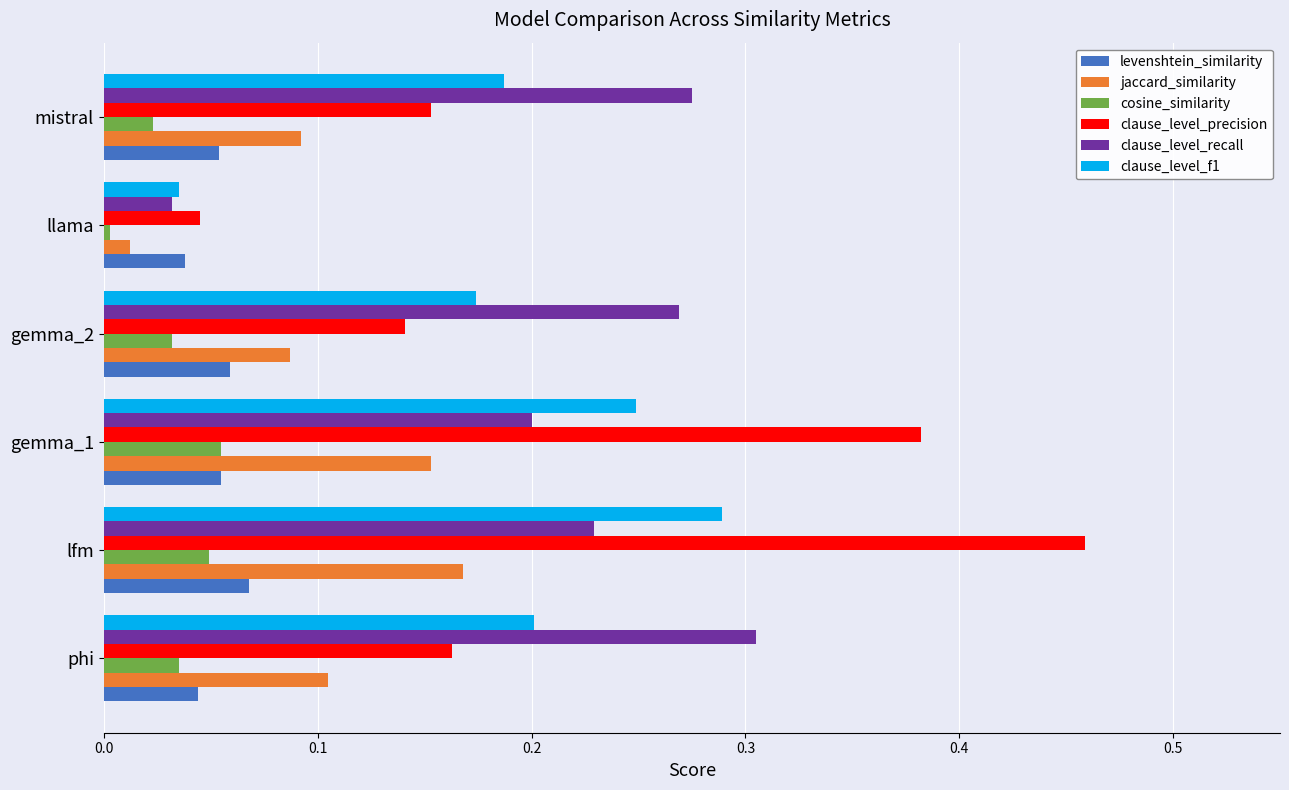

At which category is the sum across all series the highest?

lfm